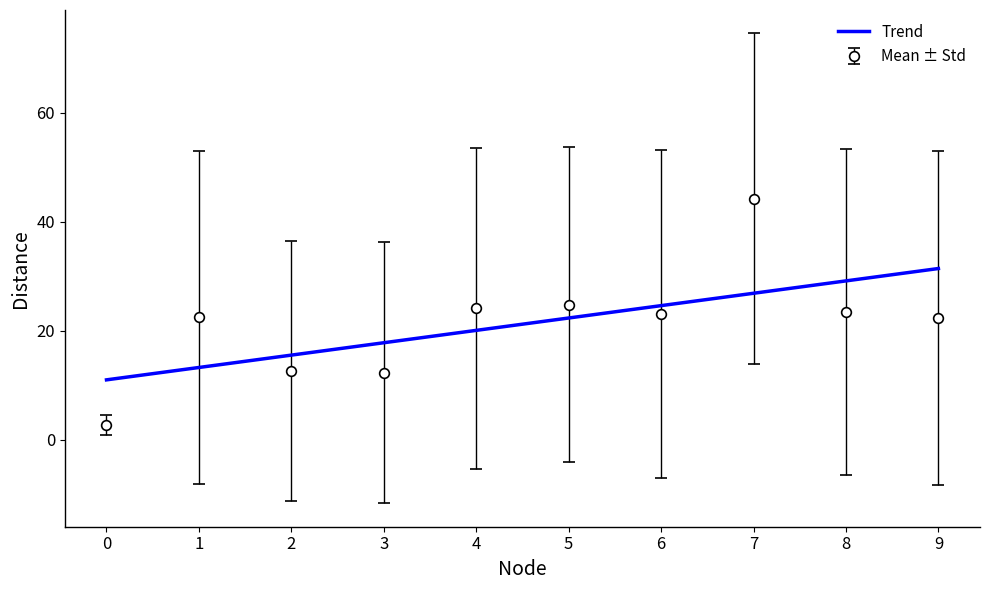

What is the total value across all series at 8?

52.5